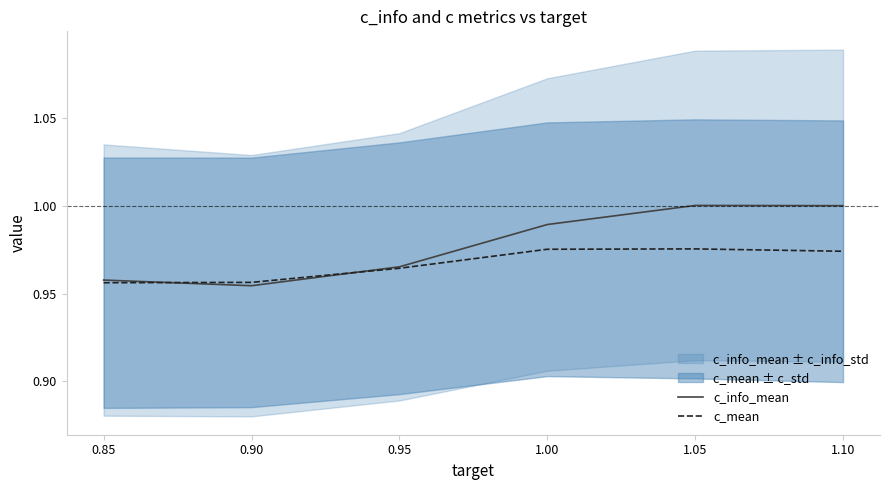

Does the chart display data point markers on the line(s)?

No